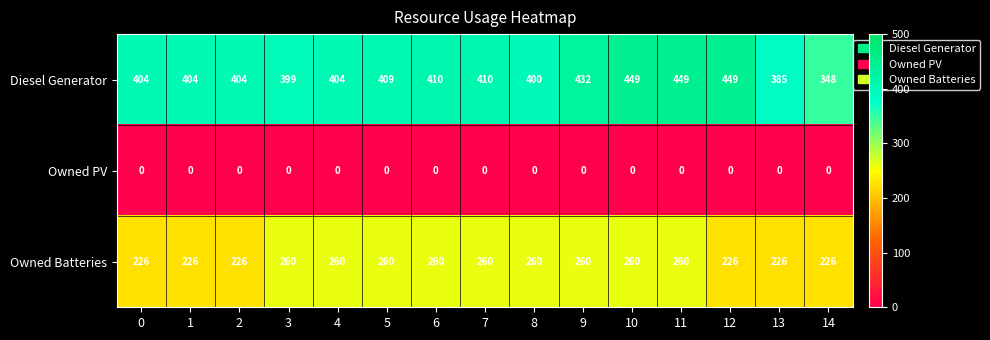

The Owned Batteries series shows 80 at 2. True or false?

False